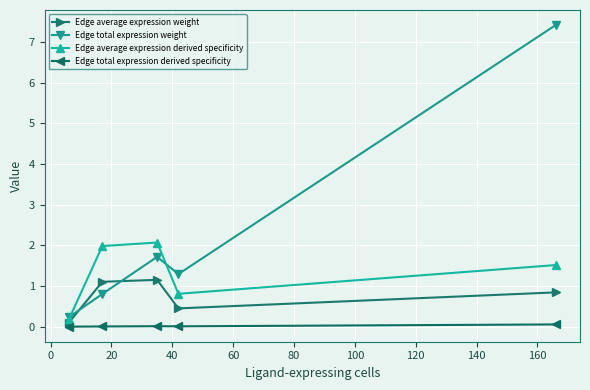

Rank the series by their maximum value, from highest to lowest.

Edge total expression weight, Edge average expression derived specificity, Edge average expression weight, Edge total expression derived specificity